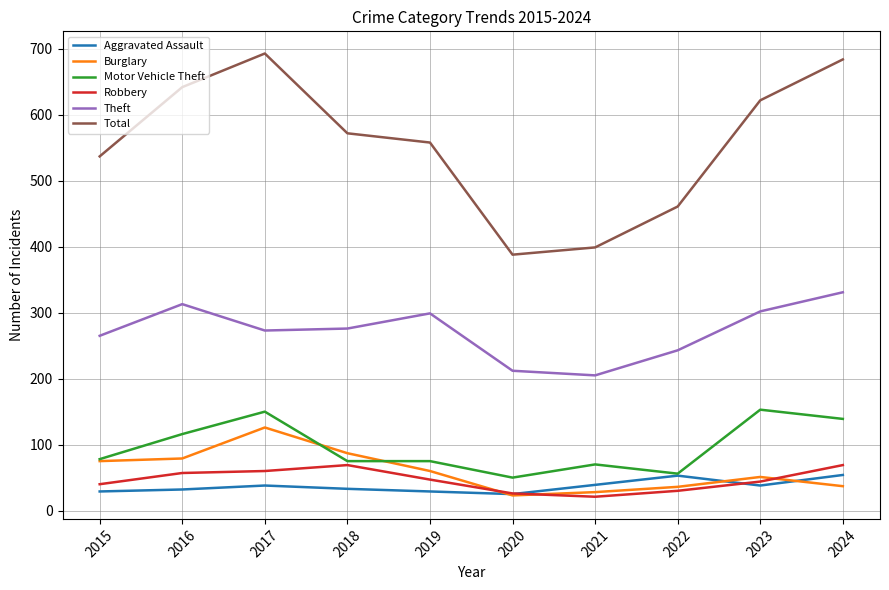

The value of Theft at 2023 is 105. True or false?

False